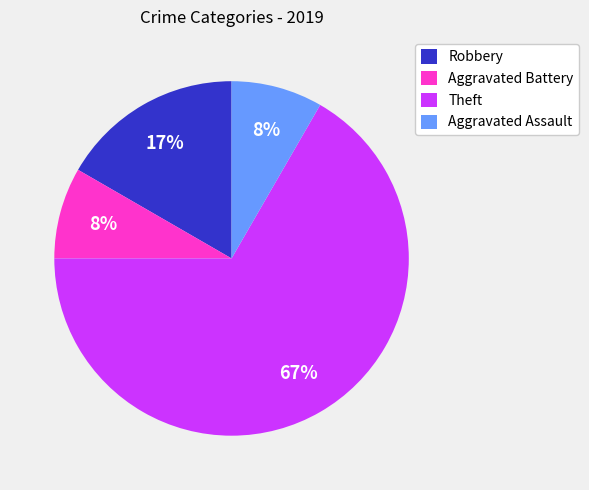

Between Robbery and Theft, which is larger?

Theft